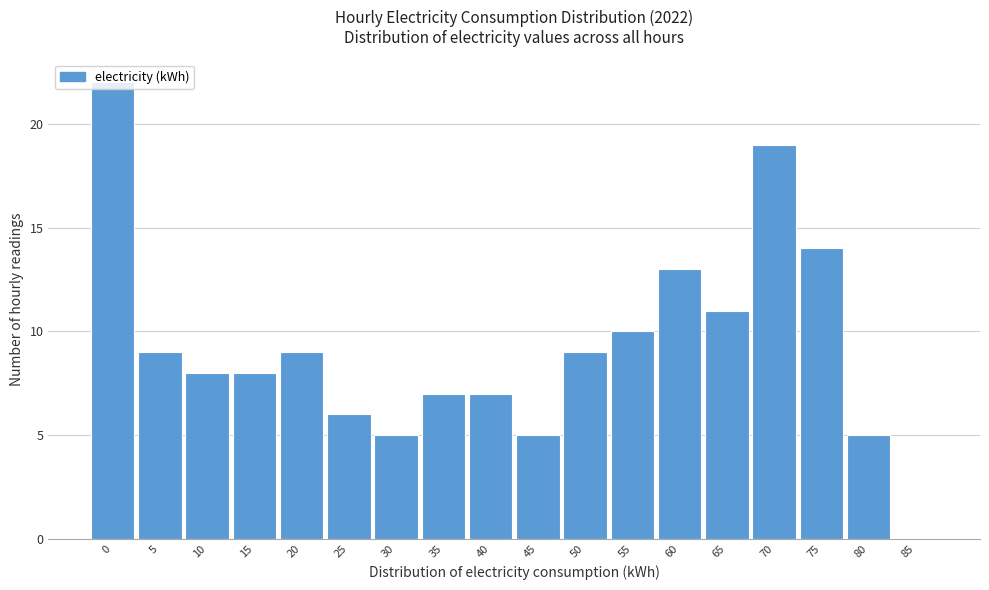

What is the maximum value shown in the chart?

22